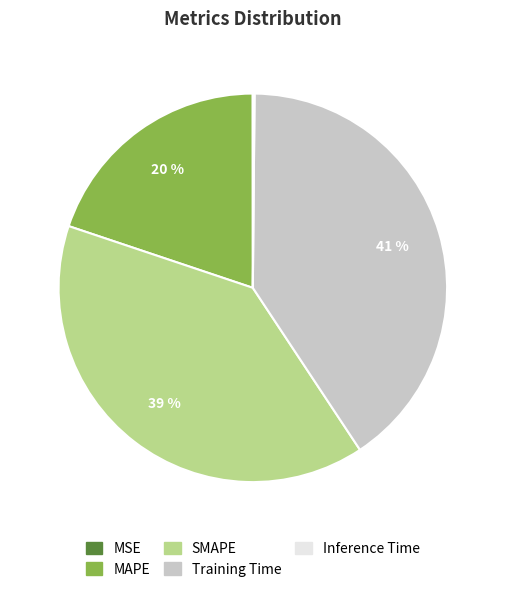

True or false: MAPE accounts for 29% of the total.

False